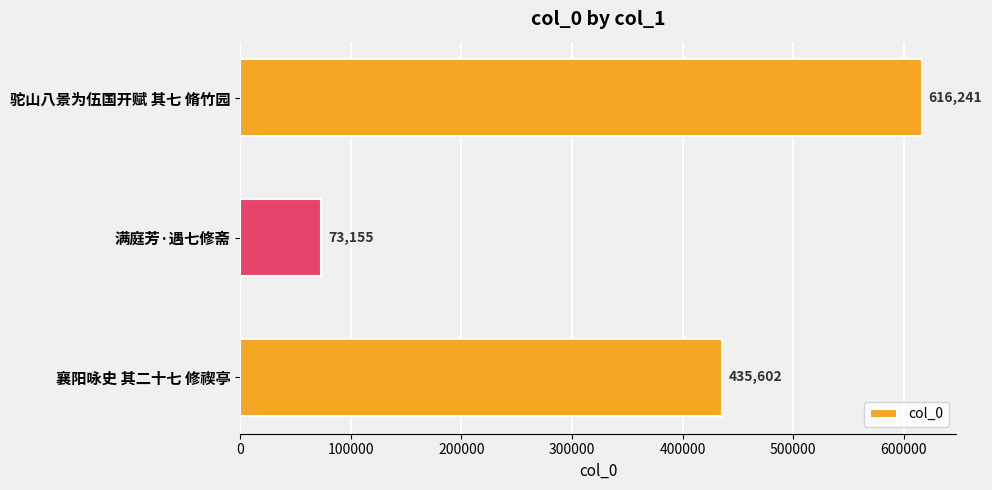

What is the sum of all values?

1124998